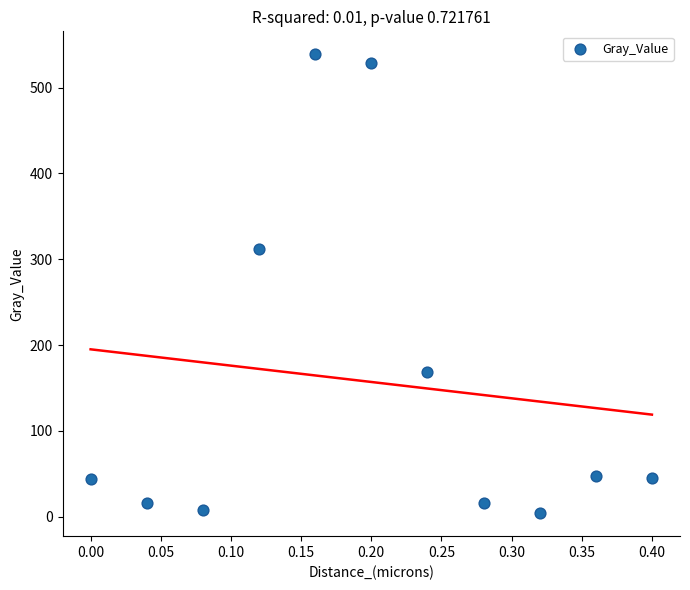

What Y value in the scatter plot is closest to 271?

311.4